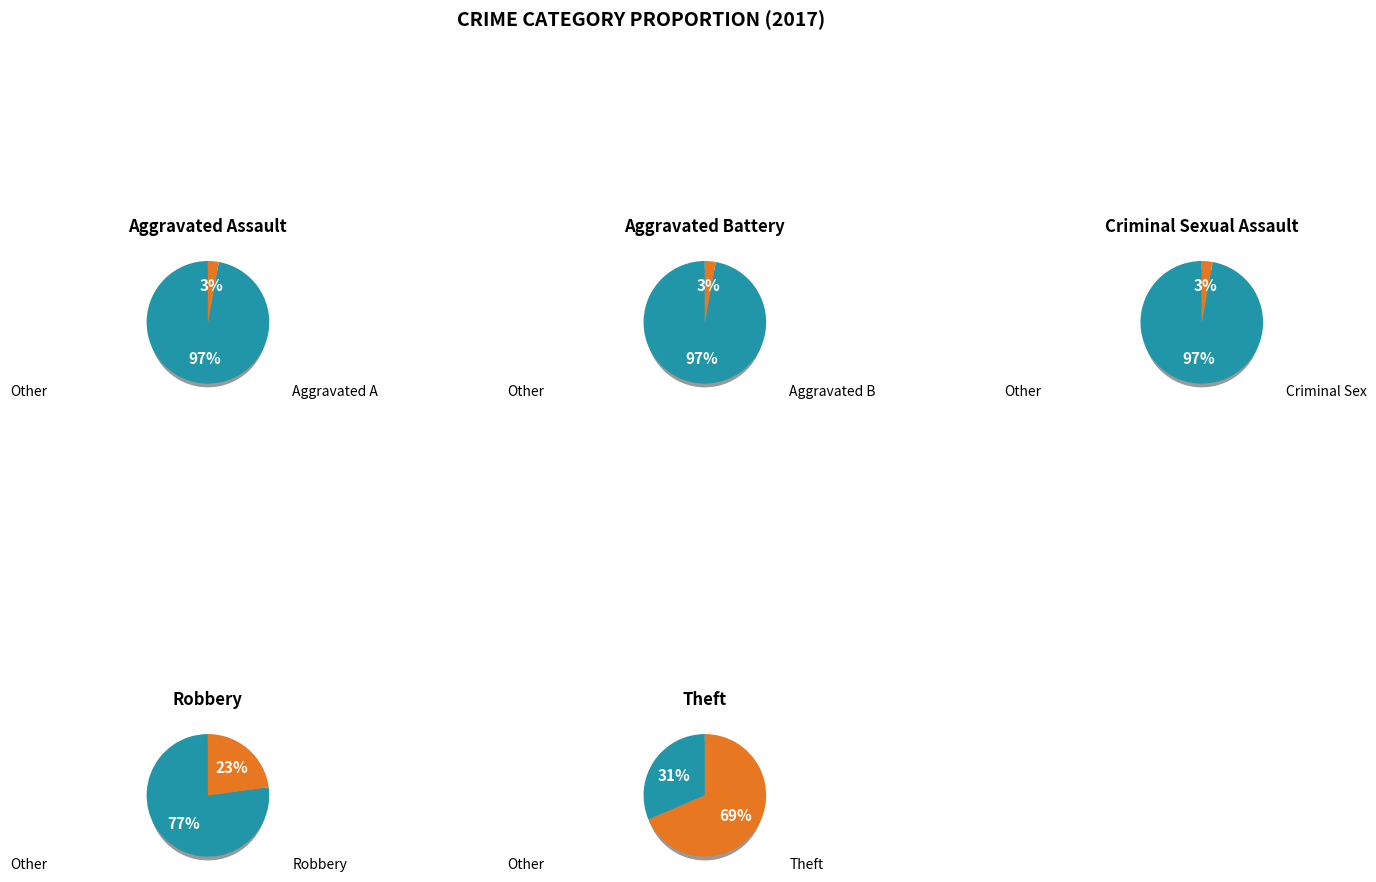

To the nearest percent, what percentage of the pie is Robbery?

23%